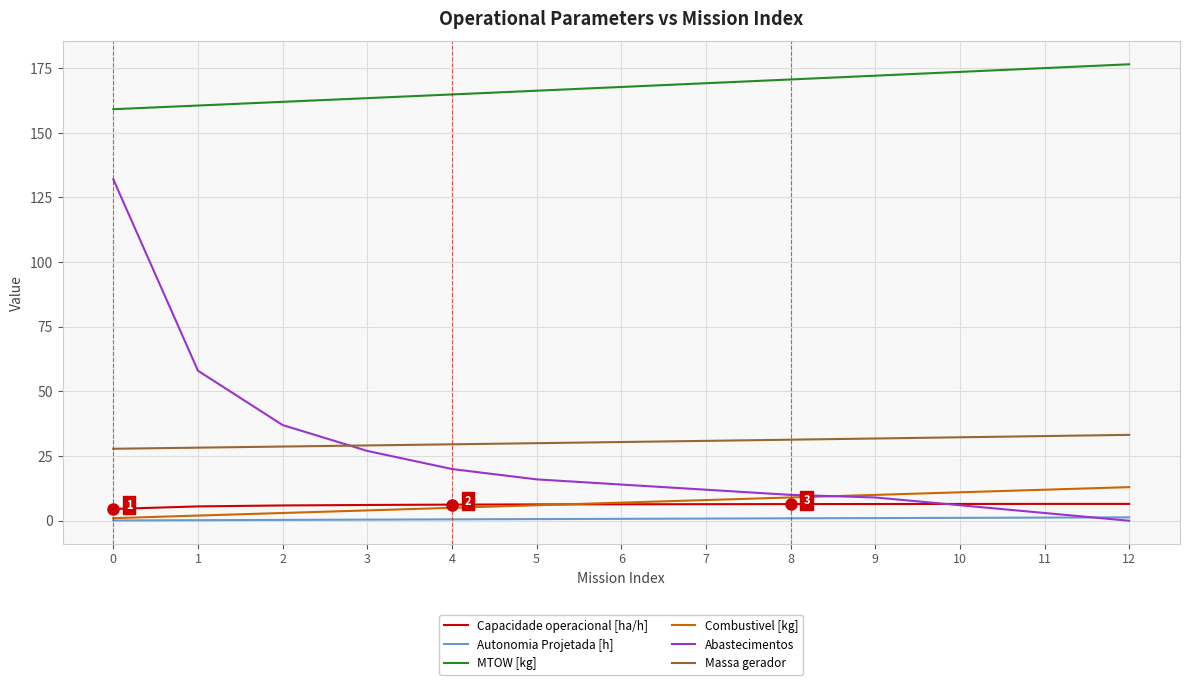

What is the greatest value displayed?

176.5